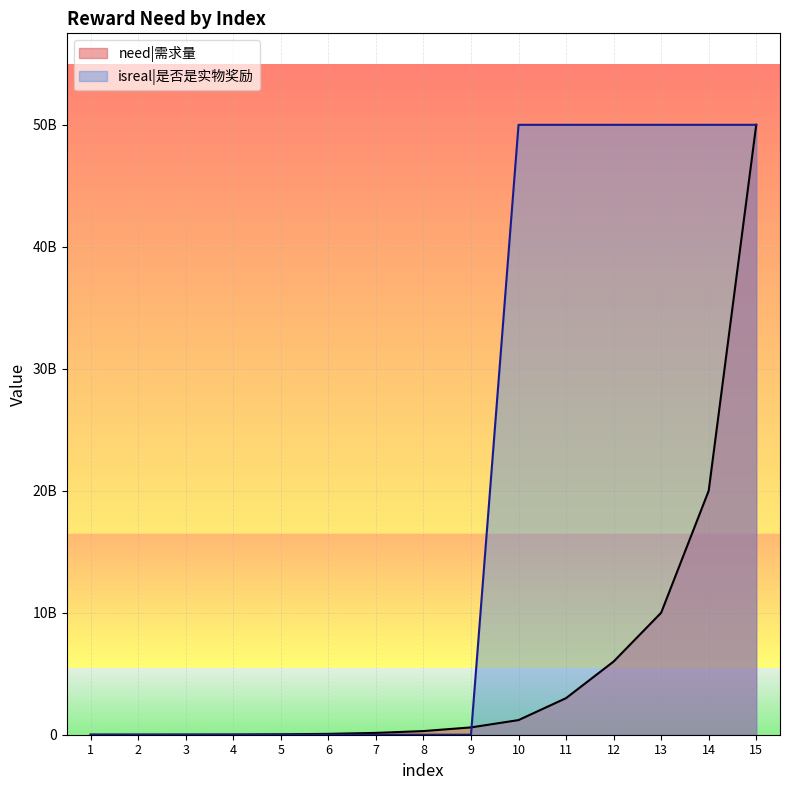

What are all the series names shown in the legend?

need|需求量, isreal|是否是实物奖励